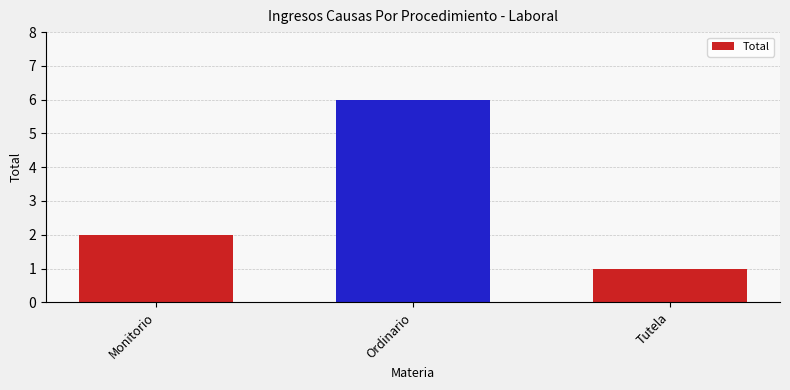

How many bars are there in total?

3